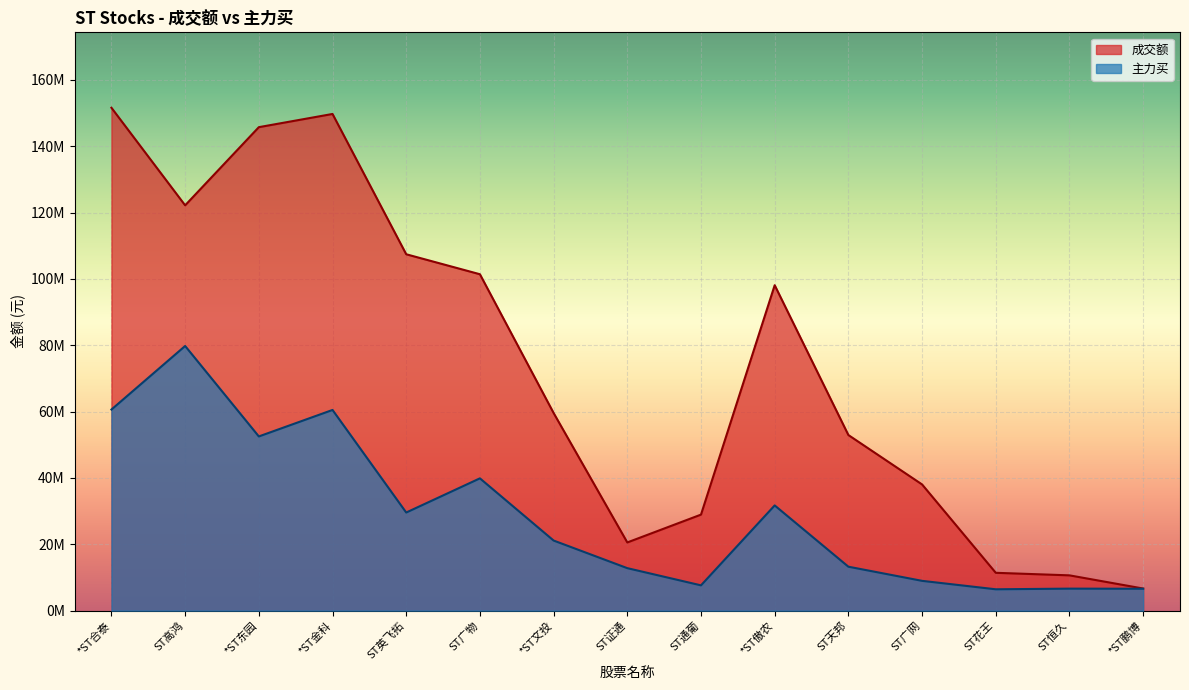

How many values in the 主力买 series are below 21124270?

7